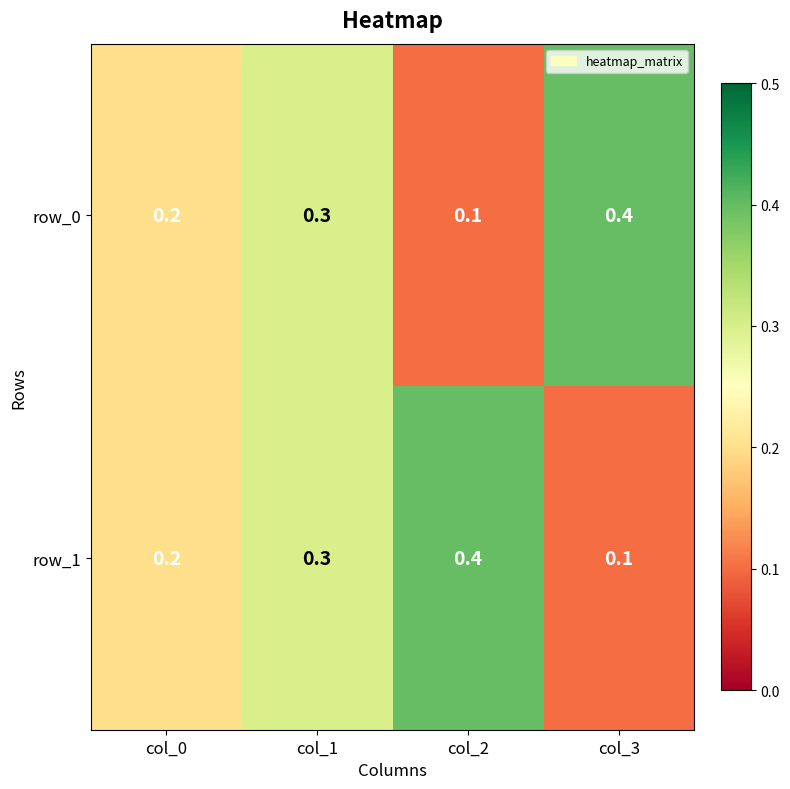

What is the spread (max minus min) of values at col_2?

0.3